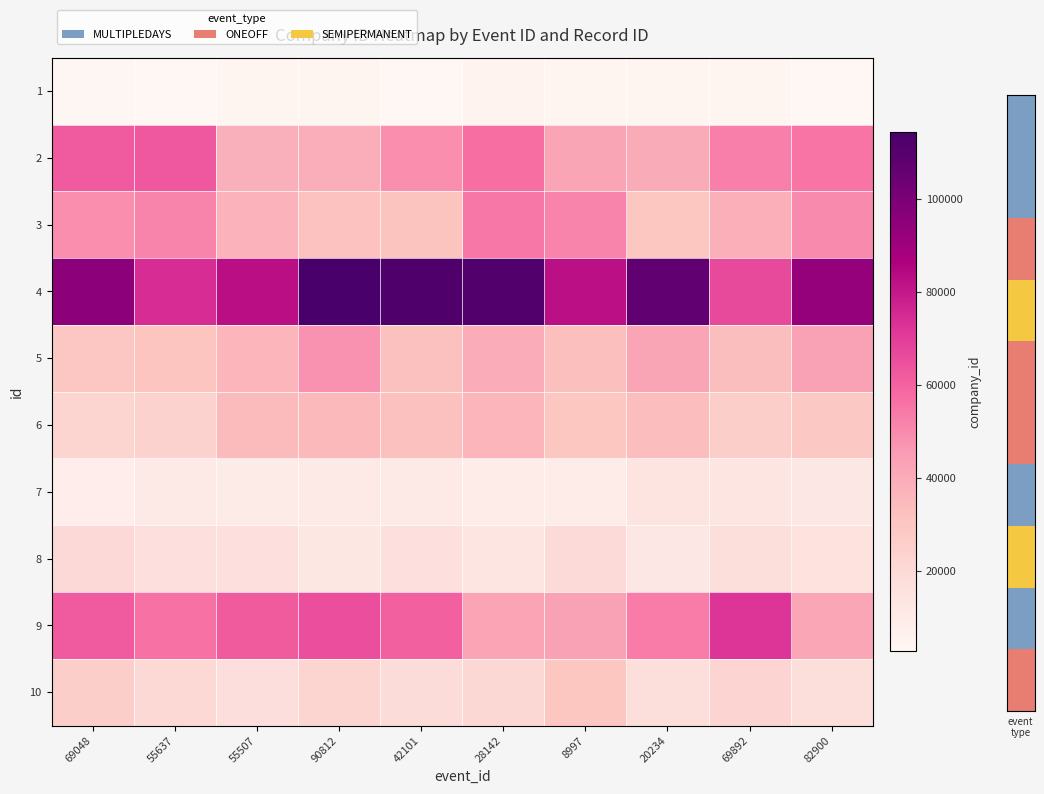

Reading left to right, list all the values displayed in this chart.

1: 69048=3687.8	55637=2840.9	55507=4255.6	90812=4245.3	42101=3083.6	28142=5111.6	8997=3721.6	20234=4639.4	69892=4856.8	82900=3077.8
2: 69048=62179.9	55637=62743.6	55507=38357.2	90812=39268.5	42101=48802.4	28142=57023.7	8997=42229.3	20234=40096.4	69892=52564.8	82900=55206.2
3: 69048=48988.9	55637=51580.6	55507=37640.0	90812=31780.5	42101=30989.4	28142=54342.9	8997=51485.0	20234=30244.6	69892=38639.9	82900=49731.7
4: 69048=95467.4	55637=74575.5	55507=82905.0	90812=114407.4	42101=112267.7	28142=111483.9	8997=82385.3	20234=107191.9	69892=66529.6	82900=93445.8
5: 69048=29820.7	55637=30402.6	55507=36585.6	90812=48074.0	42101=32137.5	28142=39783.2	8997=32637.0	20234=42239.7	69892=33314.5	82900=43685.1
6: 69048=23311.1	55637=23794.2	55507=34400.1	90812=34809.3	42101=32238.4	28142=36809.3	8997=30126.5	20234=33410.1	69892=26293.0	82900=29264.7
7: 69048=8824.1	55637=10597.6	55507=9844.2	90812=10600.3	42101=10651.4	28142=9043.2	8997=9420.9	20234=13962.4	69892=13662.3	82900=12171.8
8: 69048=20033.7	55637=16669.0	55507=16565.3	90812=12460.1	42101=16622.8	28142=13428.9	8997=19403.2	20234=12227.2	69892=17780.6	82900=15710.9
9: 69048=62310.1	55637=56347.2	55507=62003.4	90812=65239.8	42101=60392.4	28142=42716.4	8997=43749.9	20234=53757.3	69892=72394.3	82900=42018.2
10: 69048=26126.7	55637=20317.5	55507=16906.2	90812=22393.0	42101=18835.1	28142=20792.8	8997=30012.4	20234=17873.7	69892=22839.8	82900=17762.5